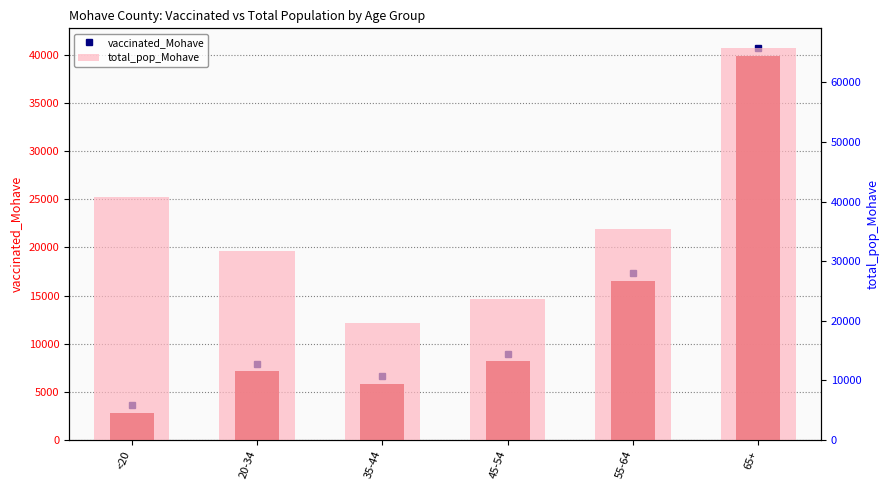

Where is total_pop_Mohave nearest to the value 42665?

<20